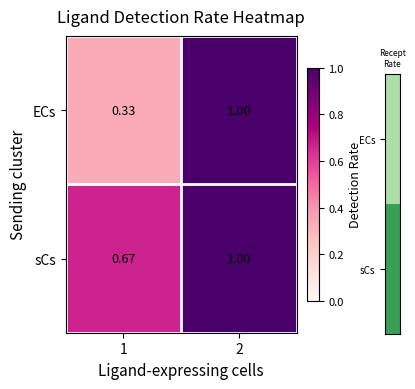

At which category is the sum across all series the highest?

2